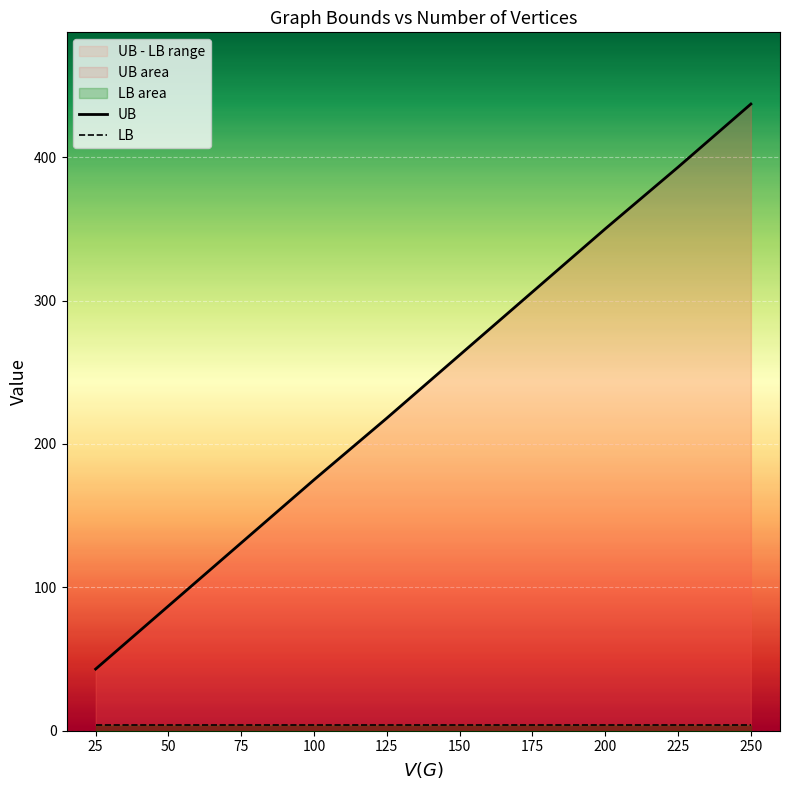

List the series in order of their peak value, lowest first.

LB, UB